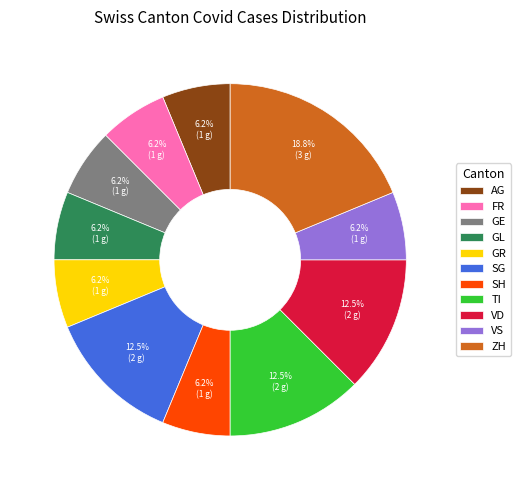

Is the sum of GR and FR greater than half?

No